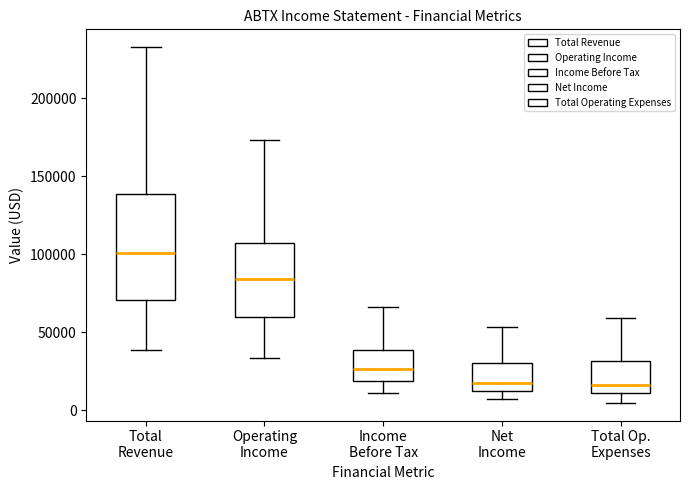

Reading left to right, transcribe this box plot: for each box, give where its median line is, the range the box spans, and where its two whiskers end, as read against the y-axis. The values are not printed on the chart, so give them approximately, as read against the axis.

Total Revenue: median 100000, box 70000 to 140000, whiskers 40000 to 235000
Operating Income: median 85000, box 60000 to 105000, whiskers 35000 to 175000
Income Before Tax: median 25000, box 20000 to 40000, whiskers 10000 to 65000
Net Income: median 20000, box 10000 to 30000, whiskers 5000 to 55000
Total Op. Expenses: median 15000, box 10000 to 30000, whiskers 5000 to 60000